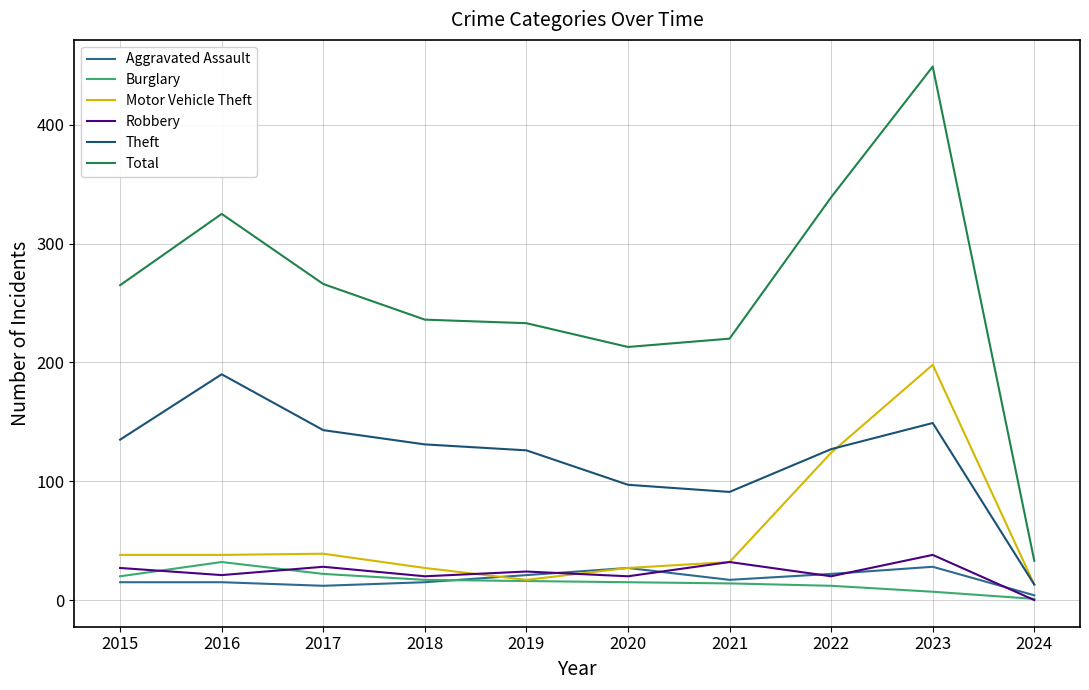

How many lines are shown in the chart?

6